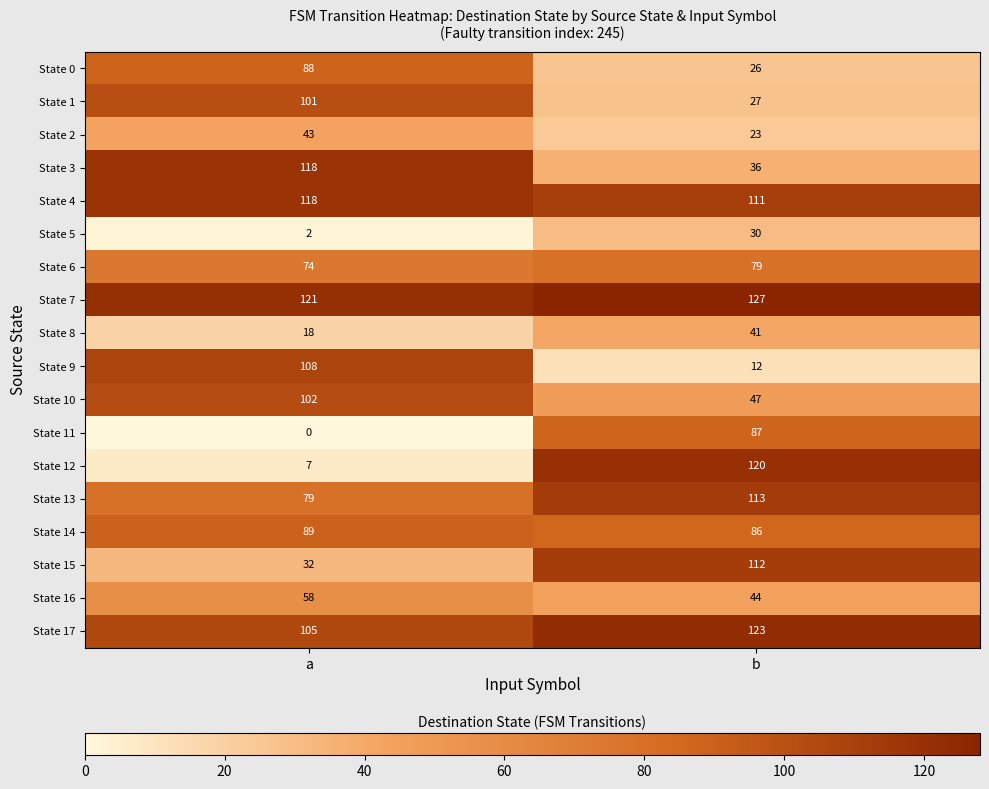

What is the difference between the maximum and minimum values in the State 9 series?

96